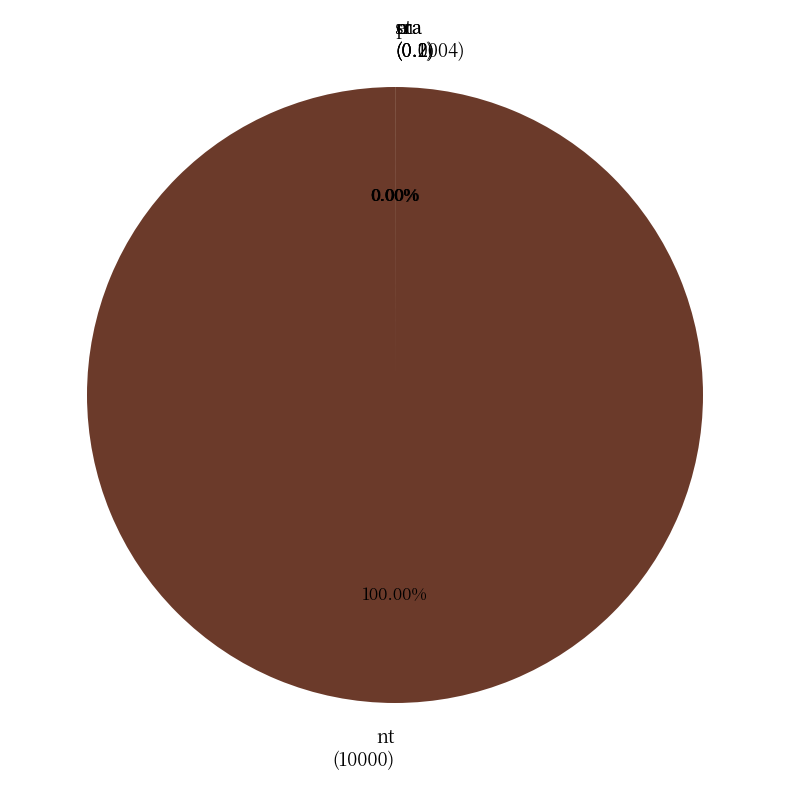

The sra slice represents 0% of the pie. True or false?

True